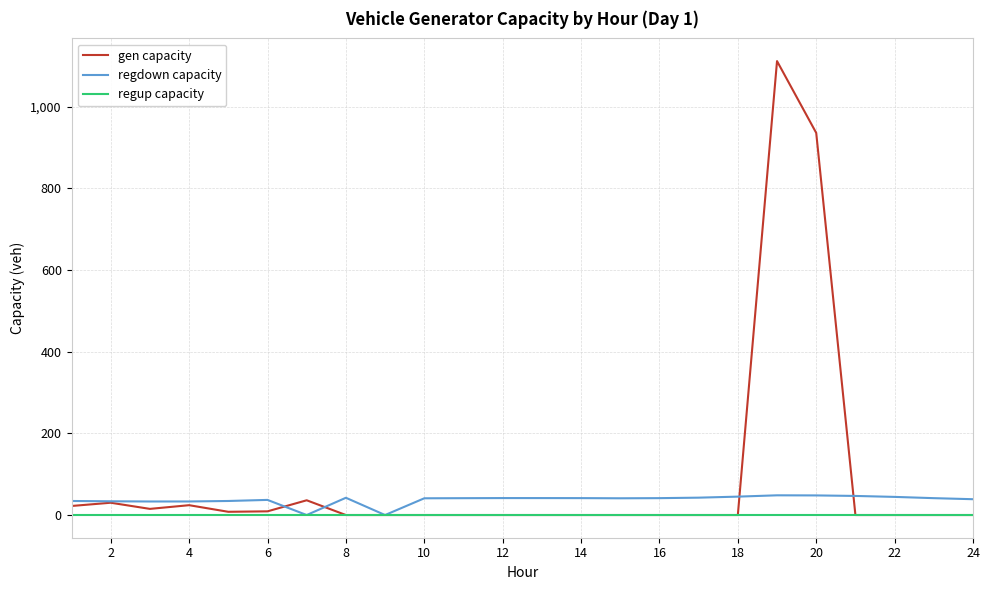

What is the greatest value displayed?

1111.7